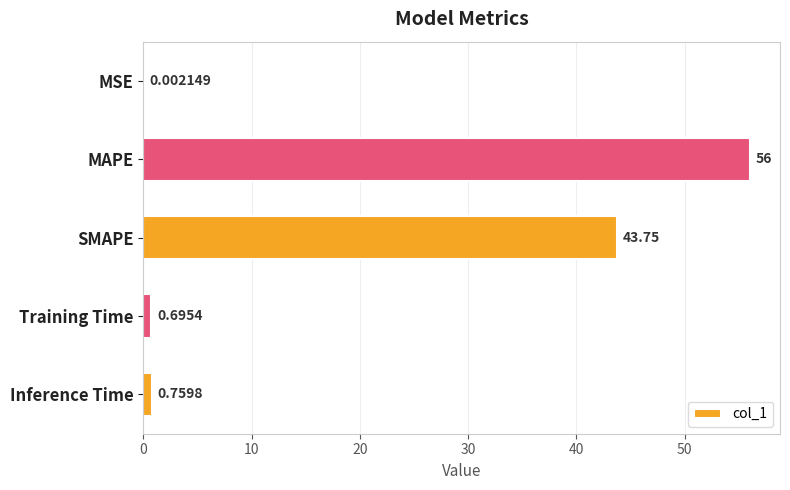

What is the sum of all values?

101.2